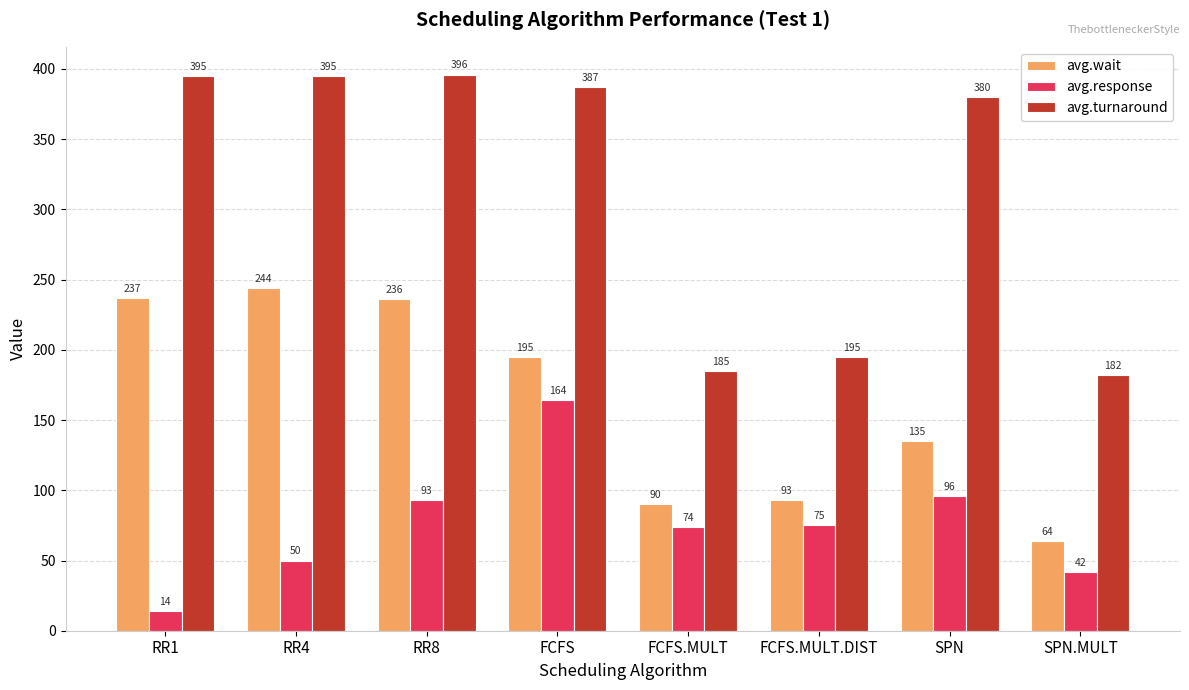

What is the maximum value for avg.response?

164